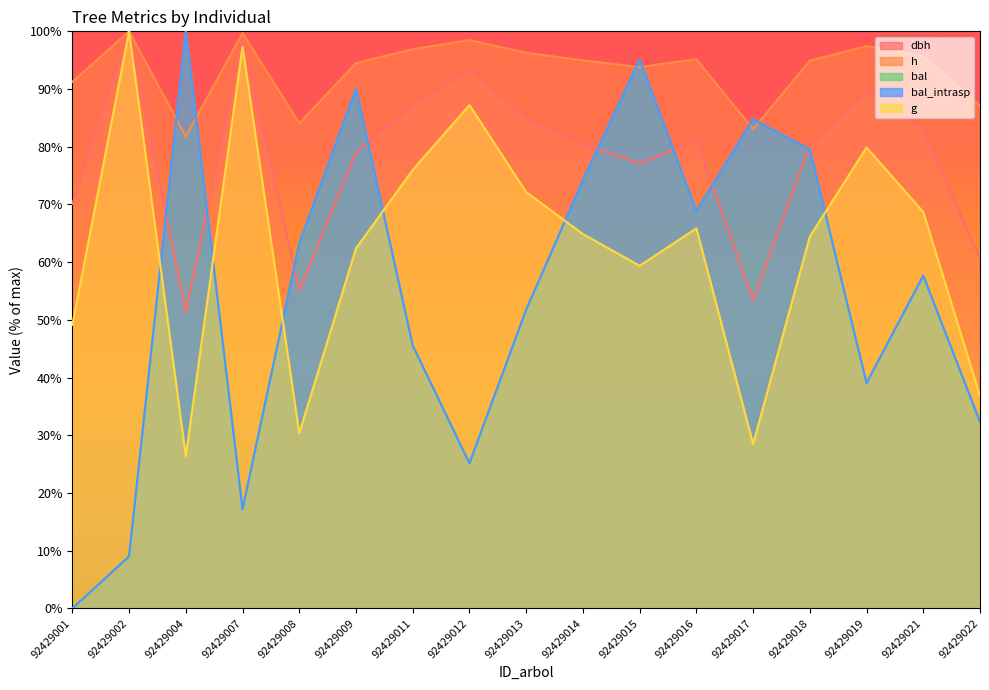

At 92429012, list the series in order from largest to smallest.

h, dbh, g, bal, bal_intrasp